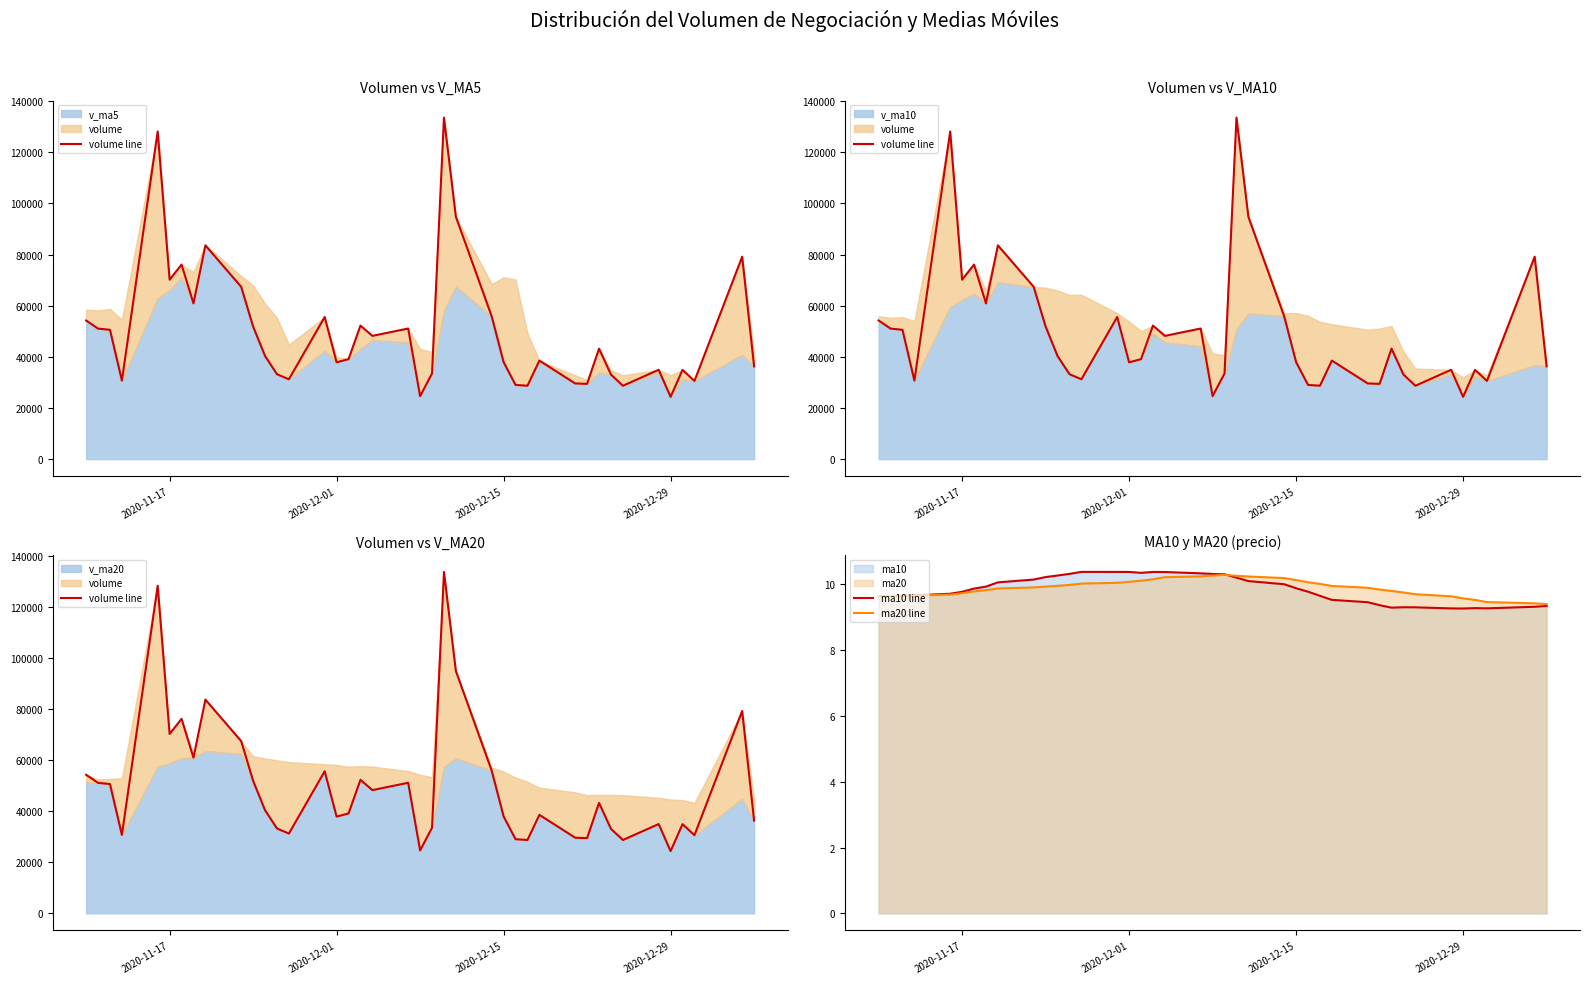

True or false: volume line and ma20 line intersect in this chart.

False